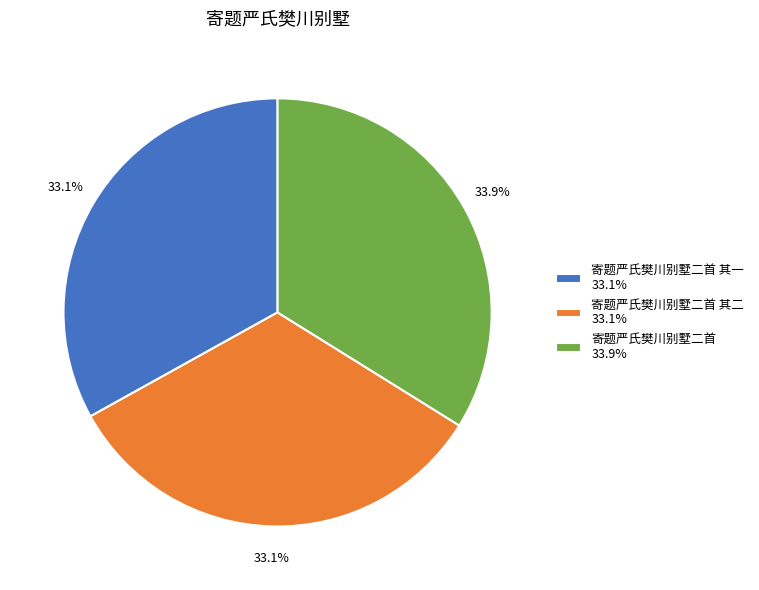

How many segments does this pie chart have?

3